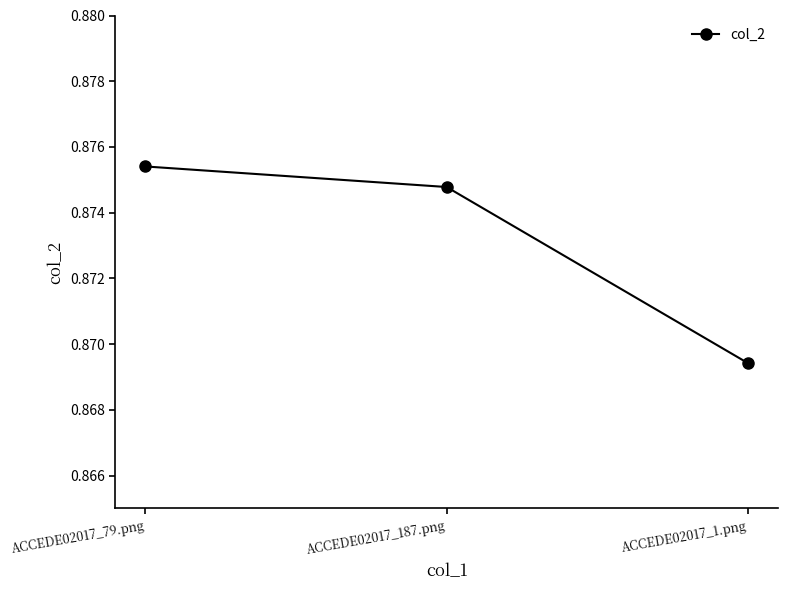

At which category does the chart reach its minimum across all series?

ACCEDE02017_1.png